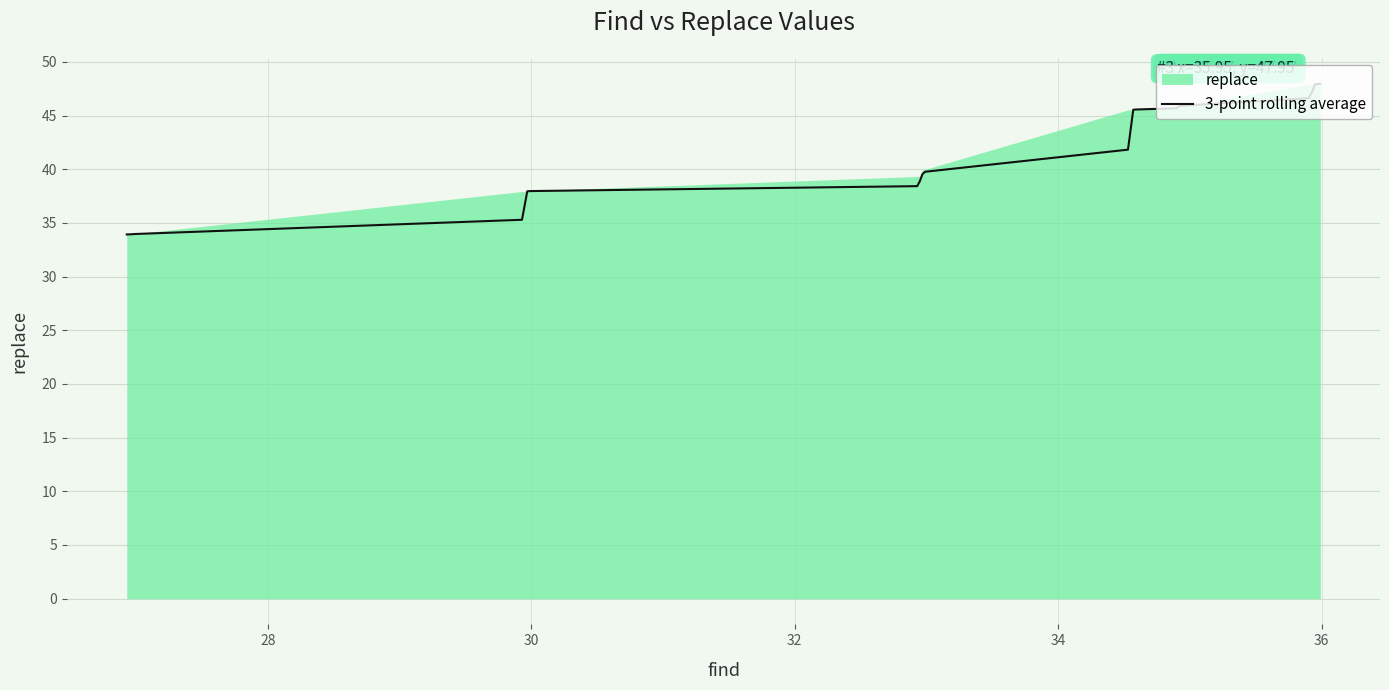

What is the minimum value for 3-point rolling average?

33.9